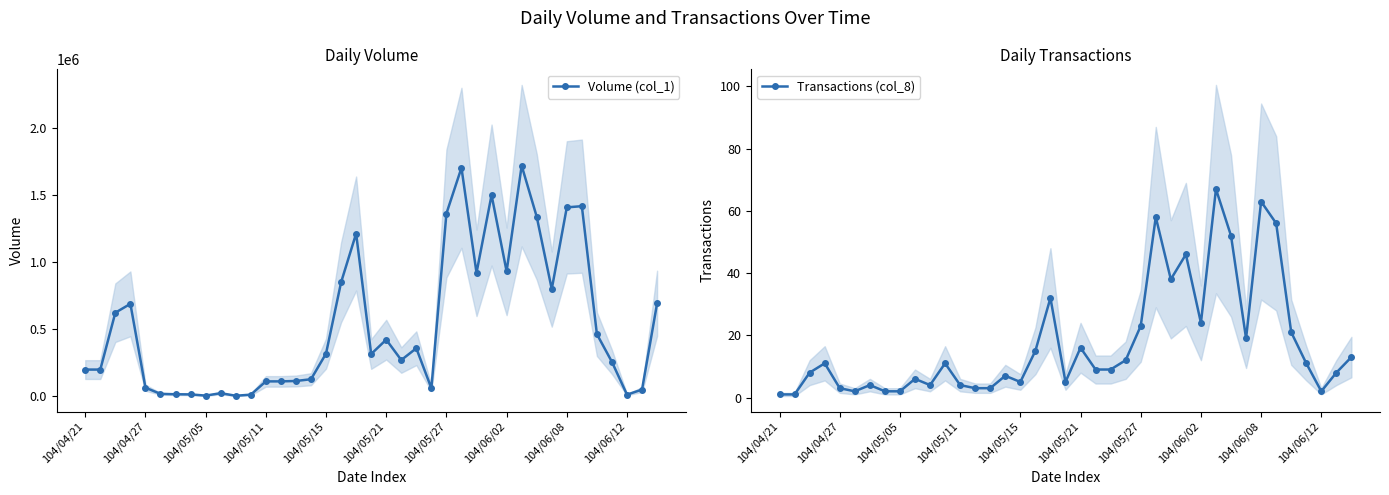

The Transactions (col_8) series shows 1 at 104/04/21. True or false?

True